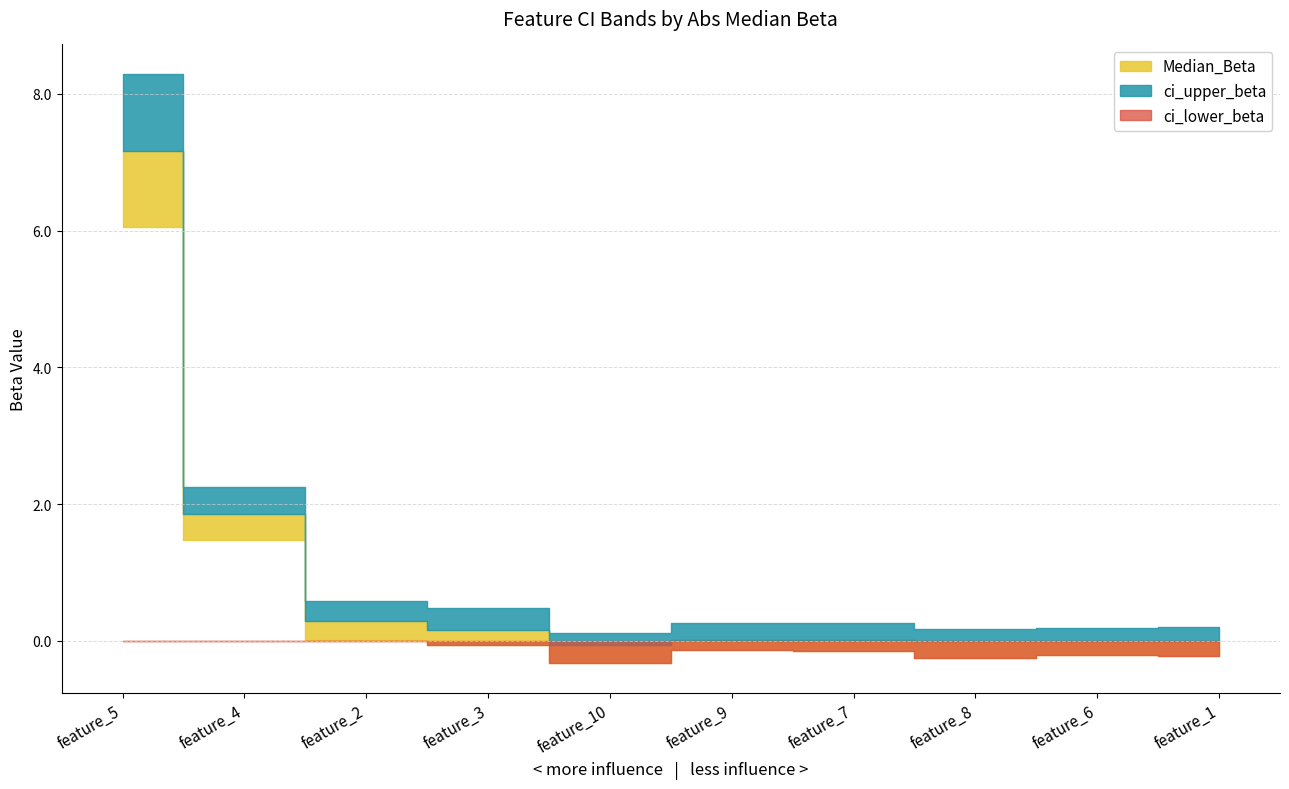

True or false: ci_lower_beta has a value of -0.2 at feature_7.

False